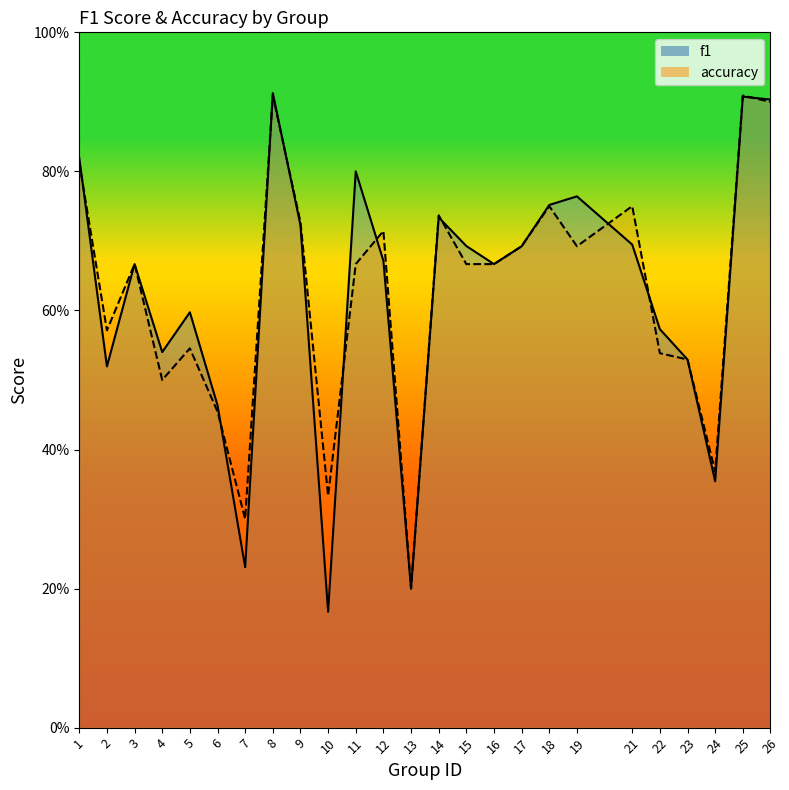

What is the difference between the second highest and minimum values in the f1 series?

0.7